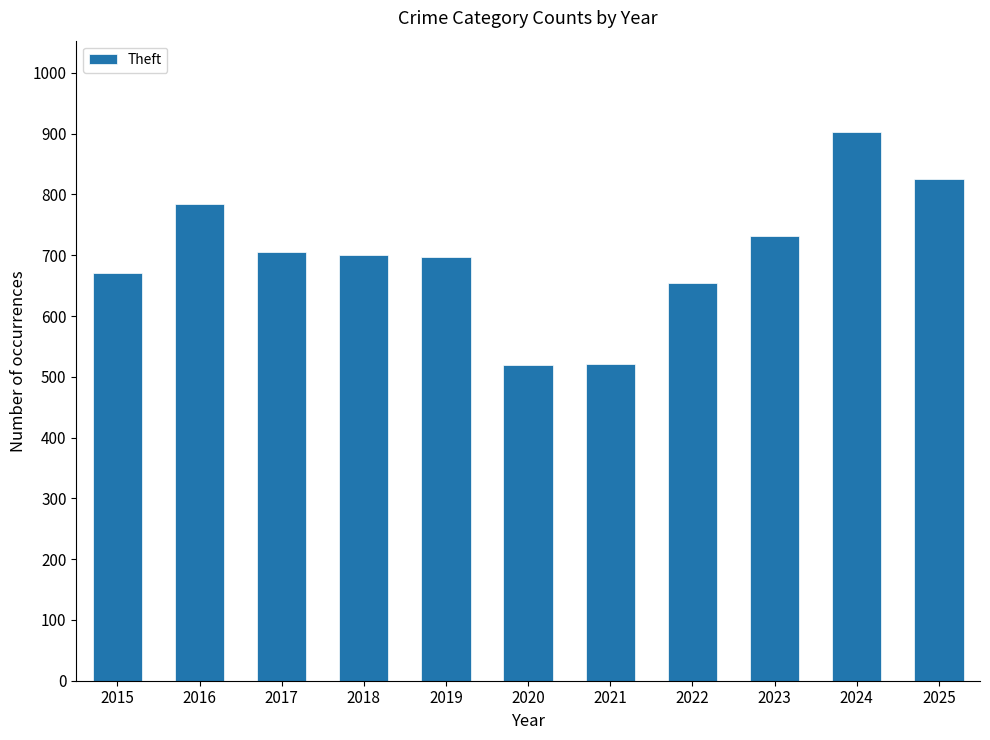

The value at 2015 is 670. True or false?

True